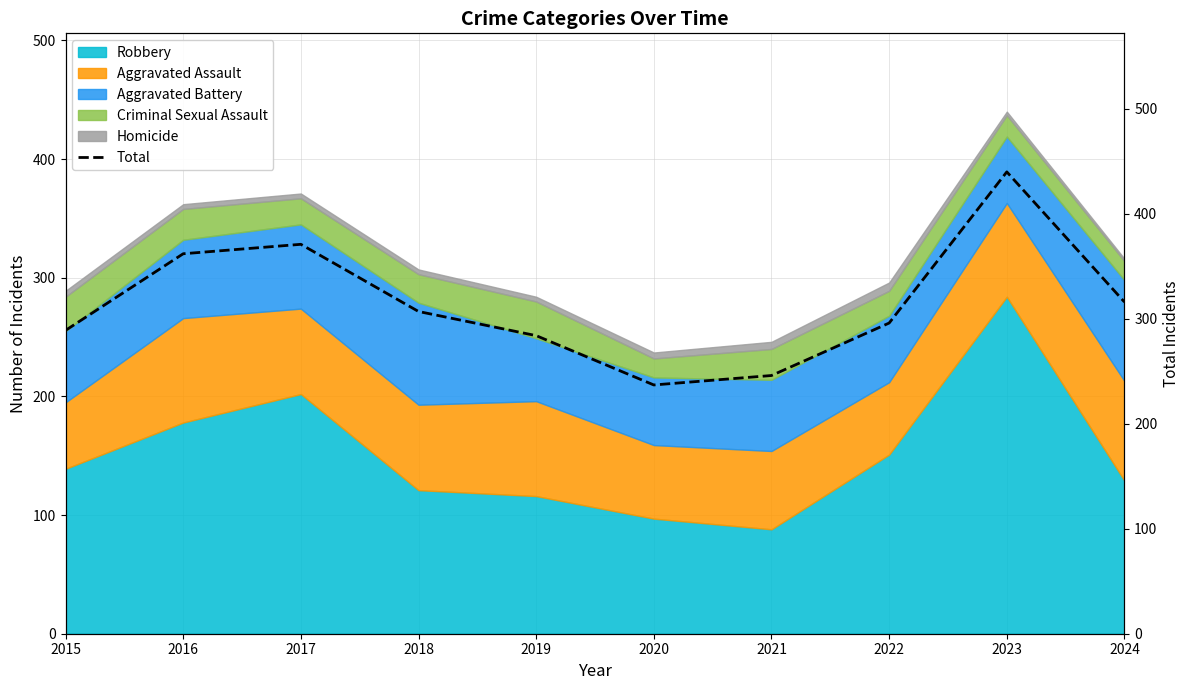

Between 2015 and 2021, which is larger?

2015